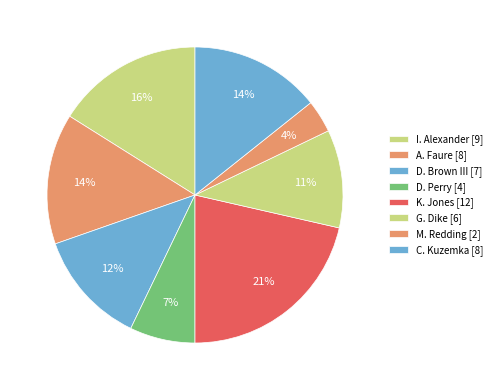

The D. Perry slice represents 7% of the pie. True or false?

True